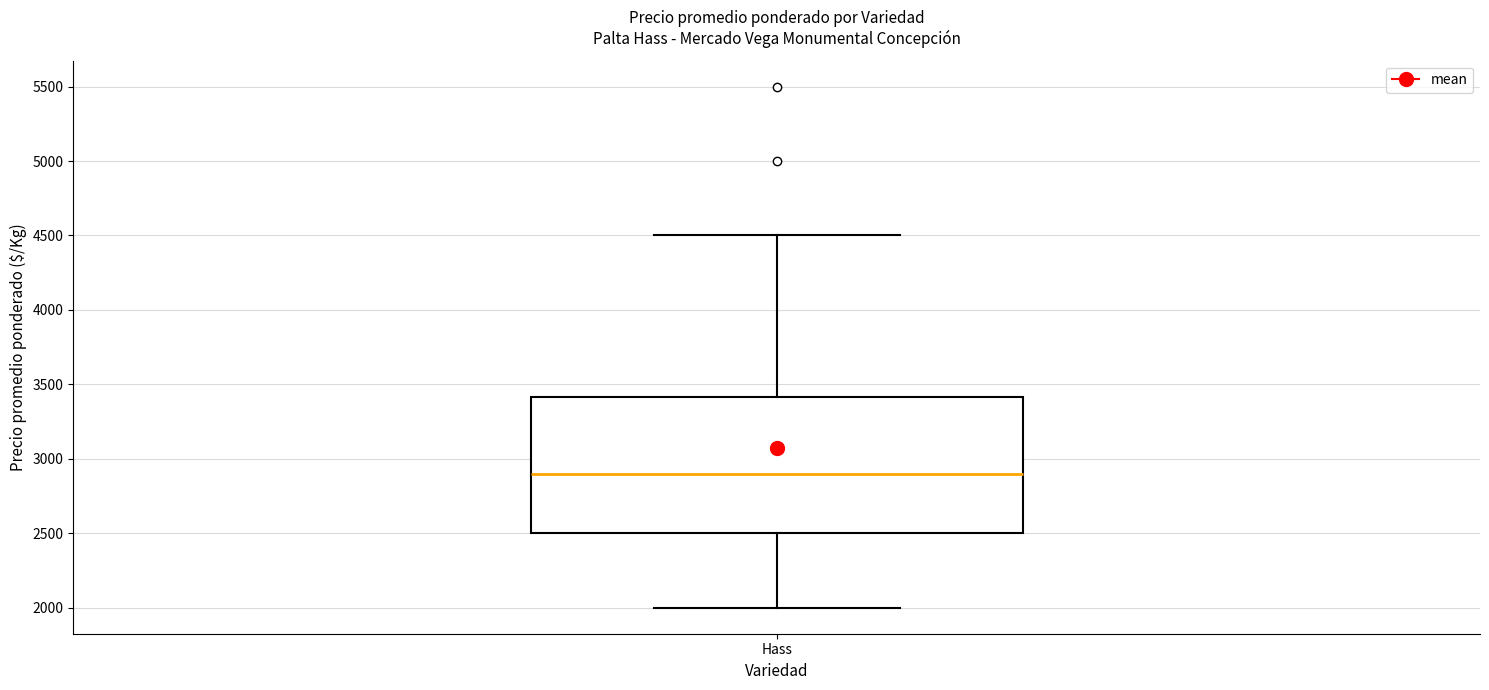

Transcribe this box plot: give where the median line is, the range the box spans, and where the two whiskers end, as read against the y-axis. The values are not printed on the chart, so give them approximately, as read against the axis.

median 2900, box 2500 to 3400, whiskers 2000 to 4500